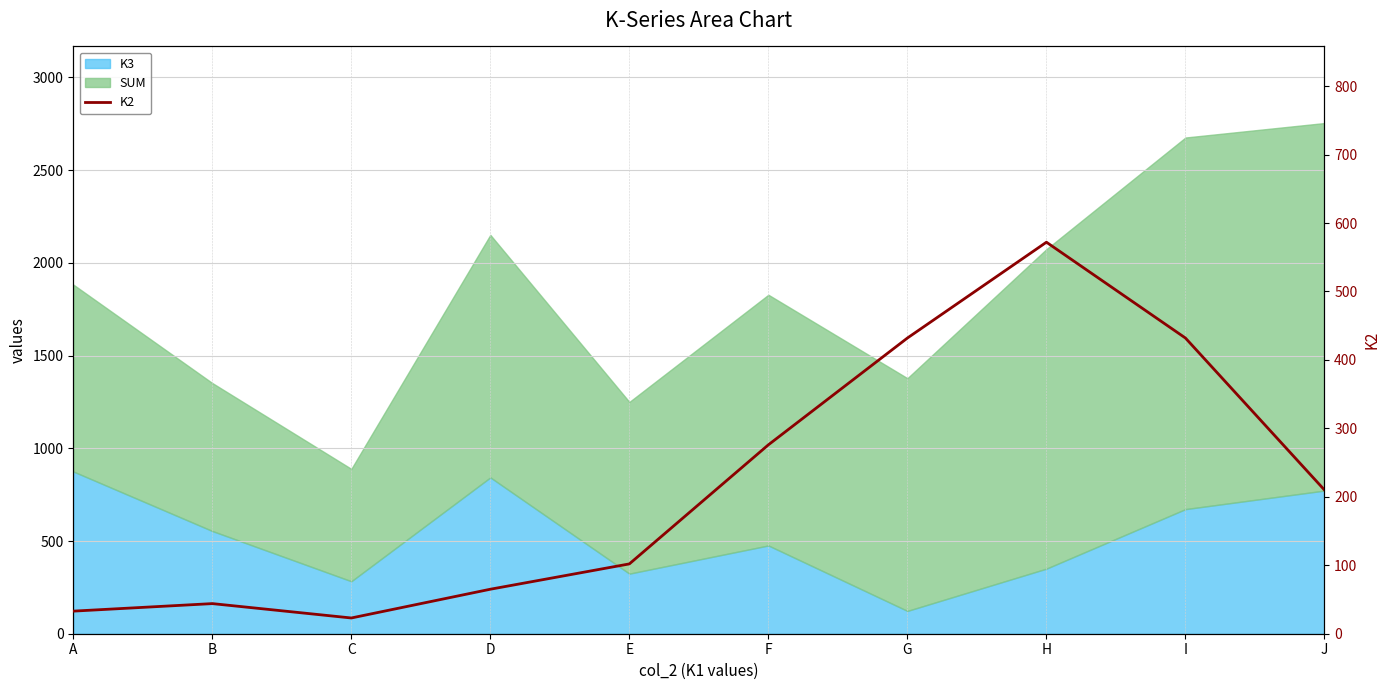

Approximately how many times larger is the value at I compared to F?

1.6